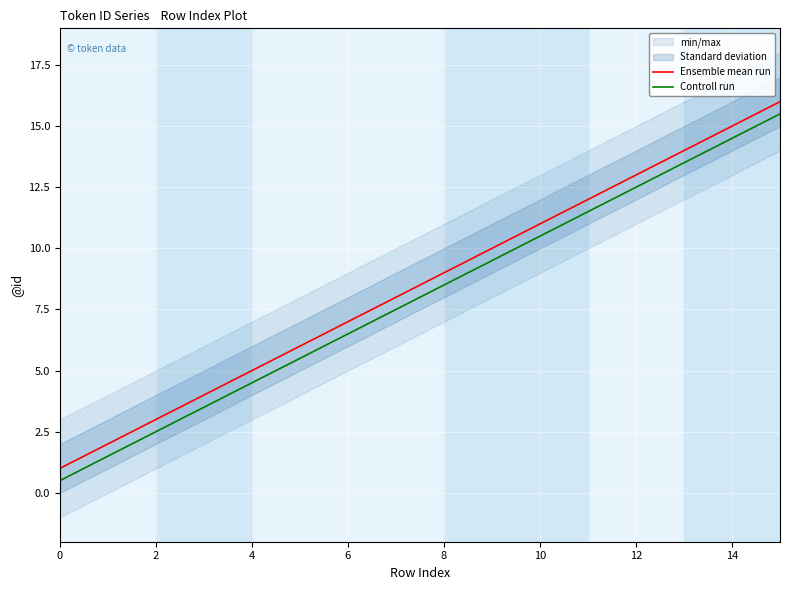

What is the maximum value shown in the chart?

16.0